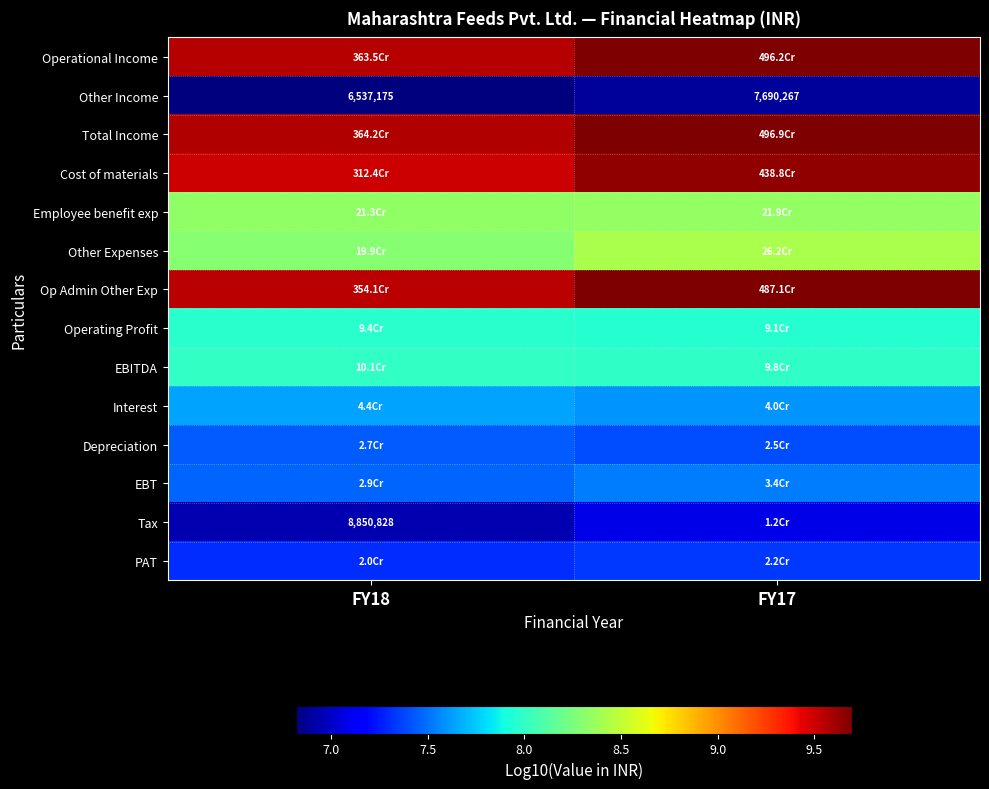

Rank the categories by PAT value from highest to lowest.

FY17, FY18